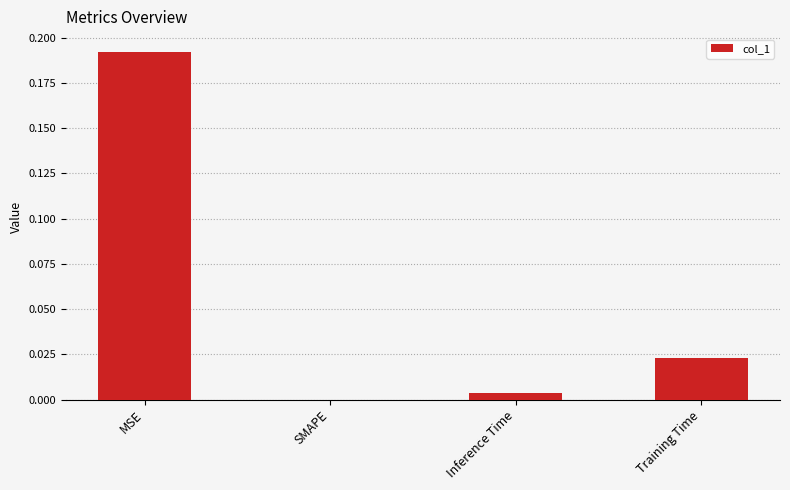

True or false: the data shows 0.0 at Inference Time.

True